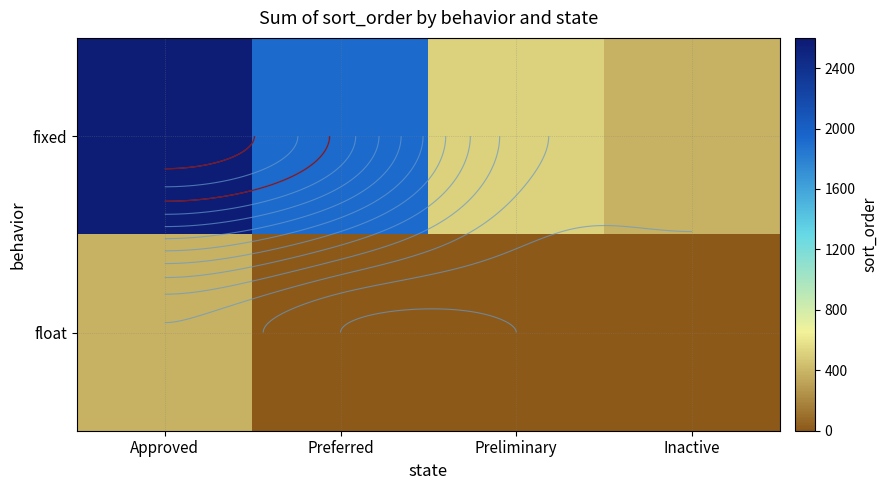

Between Preliminary and Inactive, which series saw the biggest shift?

fixed